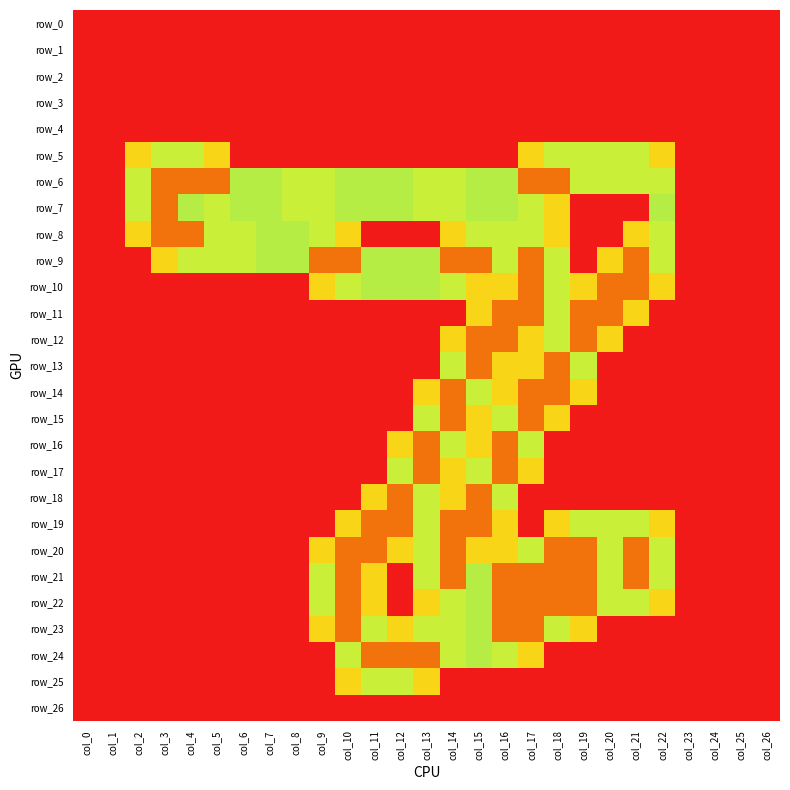

Is the value of row_25 at col_17 greater than the value of row_19 at col_7?

No